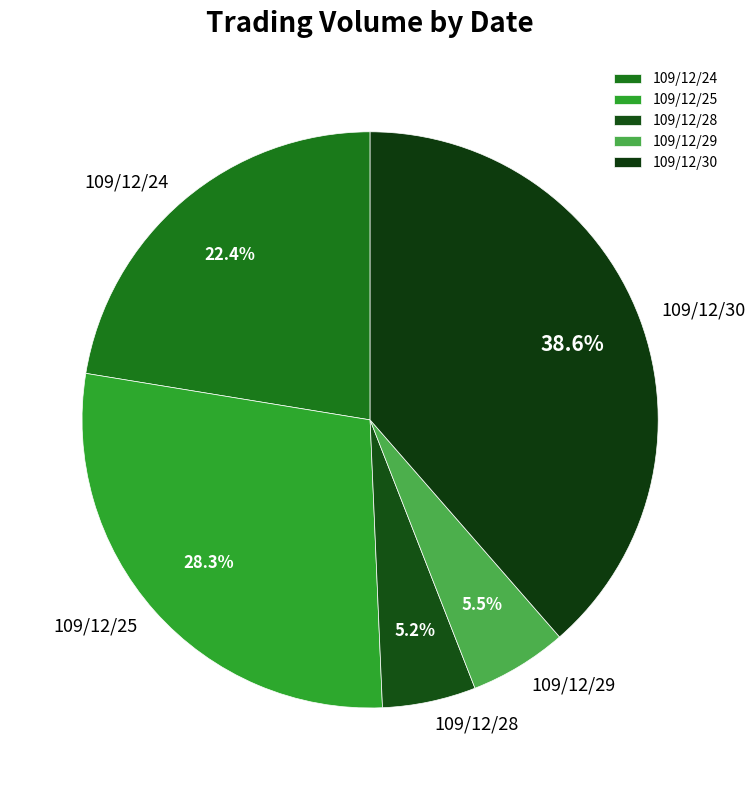

To the nearest percent, what is the difference between the largest and smallest slice percentages?

33%